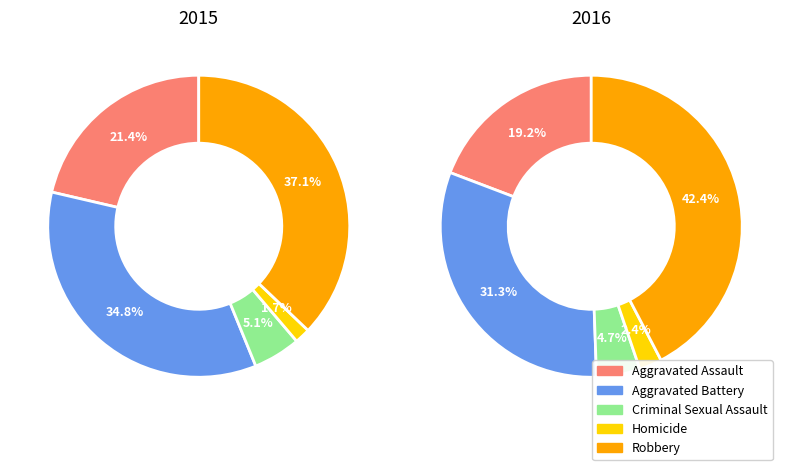

The Homicide slice represents 16% of the pie. True or false?

False